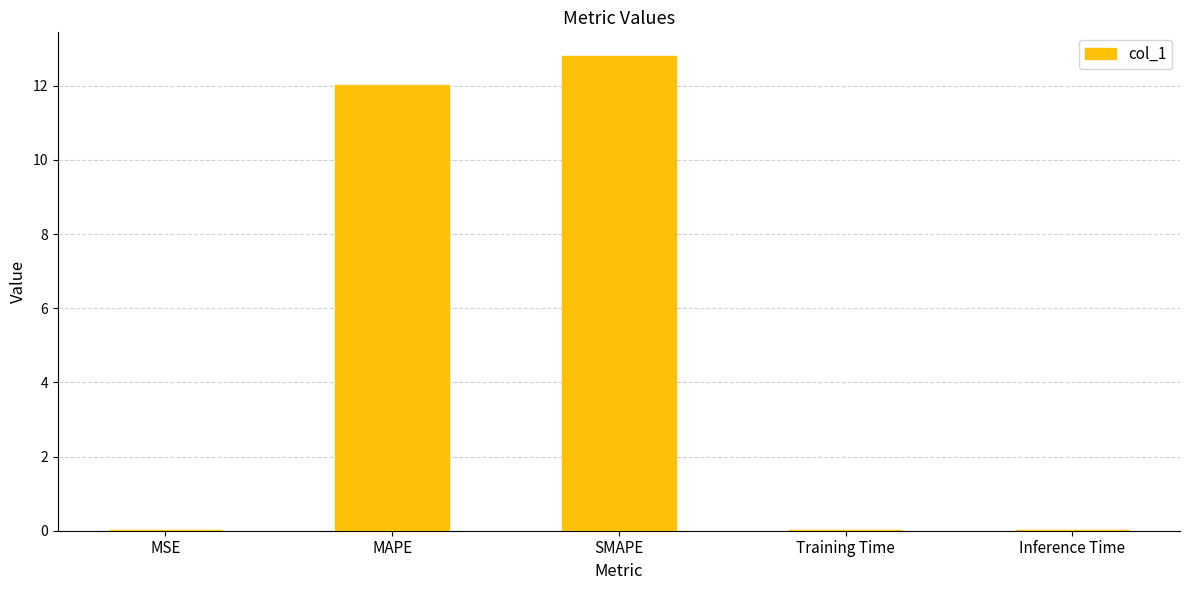

What is the change in value from SMAPE to Training Time?

-12.8